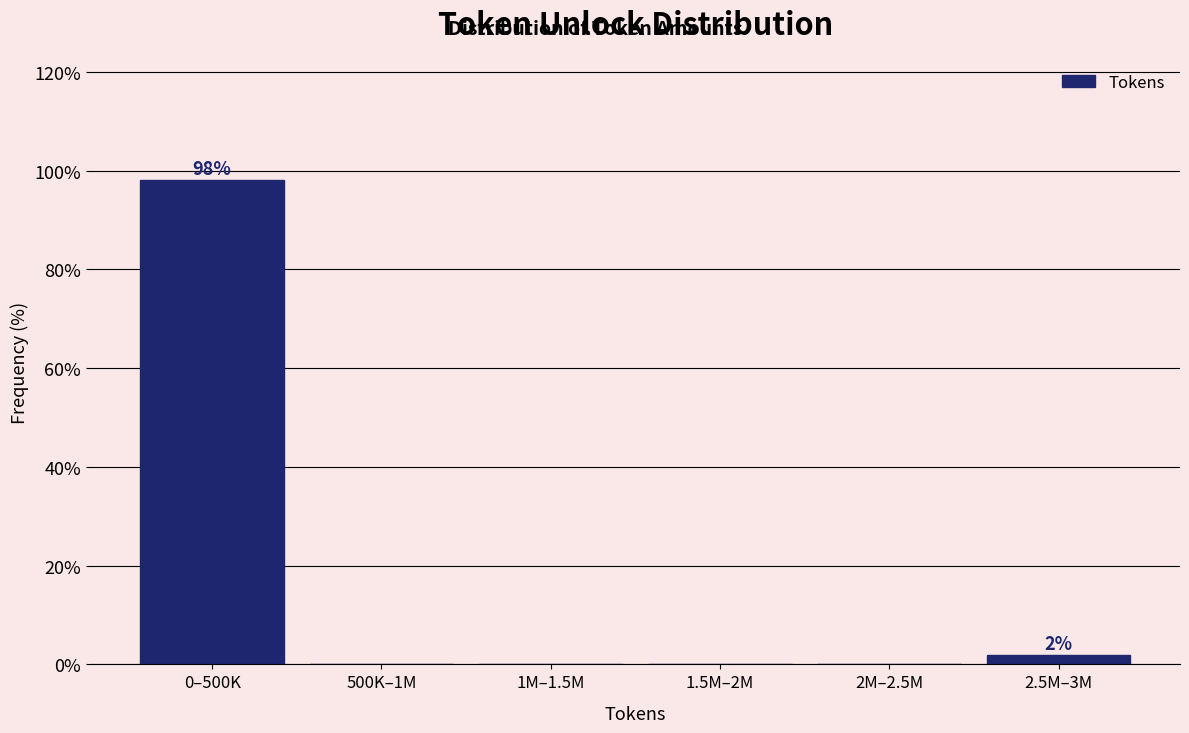

Reading right to left, list all the values displayed in this chart.

2.5M–3M=1.9	2M–2.5M=0.0	1.5M–2M=0.0	1M–1.5M=0.0	500K–1M=0.0	0–500K=98.1